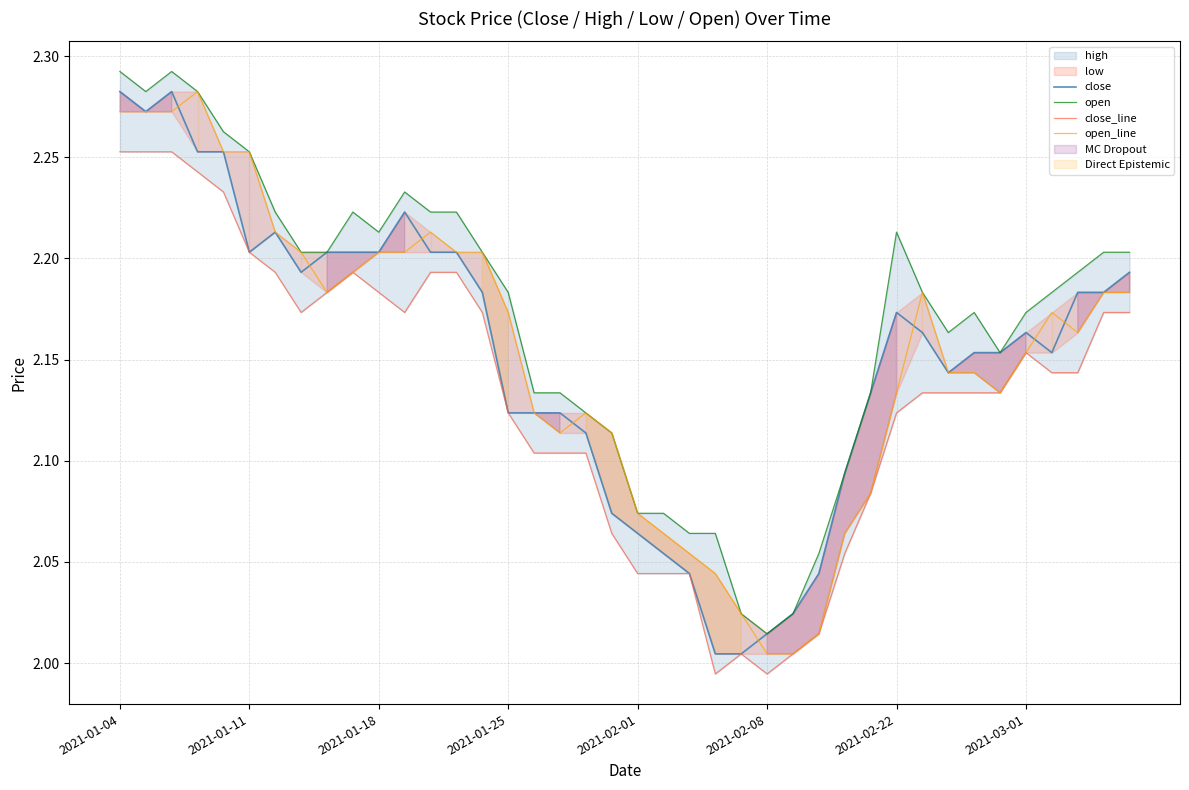

At which label does close_line reach its peak?

2021-01-04